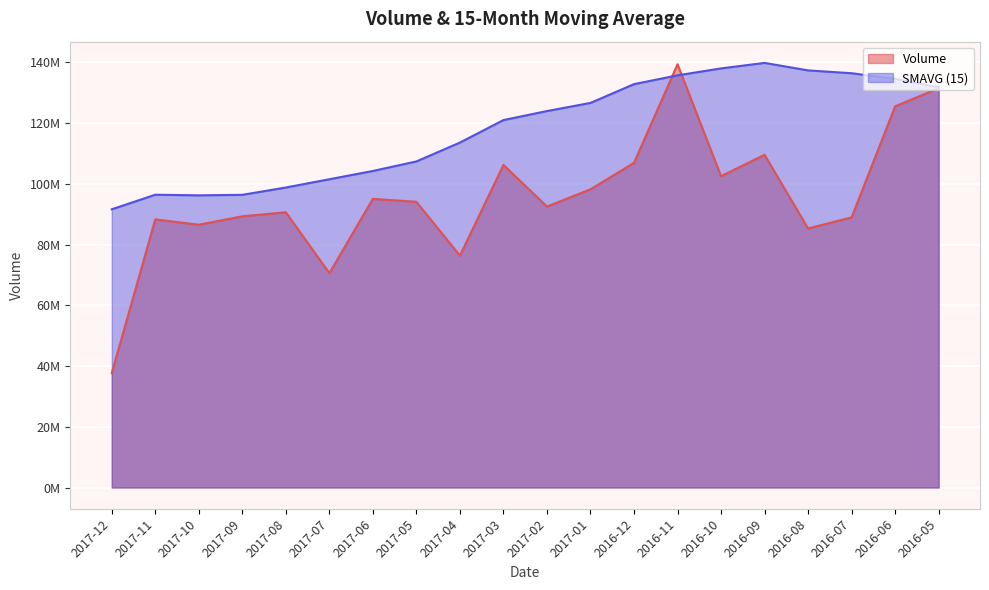

Reading right to left, list all the values displayed in this chart.

Volume: 2016-05=131500000	2016-06=125550000	2016-07=88990000	2016-08=85320000	2016-09=109580000	2016-10=102530000	2016-11=139400000	2016-12=106940000	2017-01=98210000	2017-02=92540000	2017-03=106240000	2017-04=76360000	2017-05=94100000	2017-06=95080000	2017-07=70610000	2017-08=90650000	2017-09=89330000	2017-10=86550000	2017-11=88320000	2017-12=37680100
SMAVG (15): 2016-05=131824000	2016-06=134592000	2016-07=136447328	2016-08=137376672	2016-09=139847328	2016-10=138032672	2016-11=135750000	2016-12=132850664	2017-01=126669336	2017-02=123984664	2017-03=121018000	2017-04=113607336	2017-05=107394664	2017-06=104250000	2017-07=101530000	2017-08=98806664	2017-09=96392000	2017-10=96229336	2017-11=96429336	2017-12=91636008